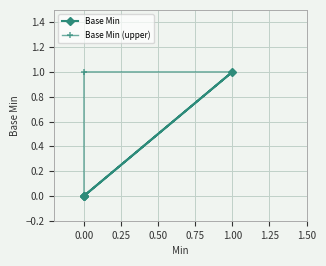

What is the maximum value for Base Min (upper)?

1